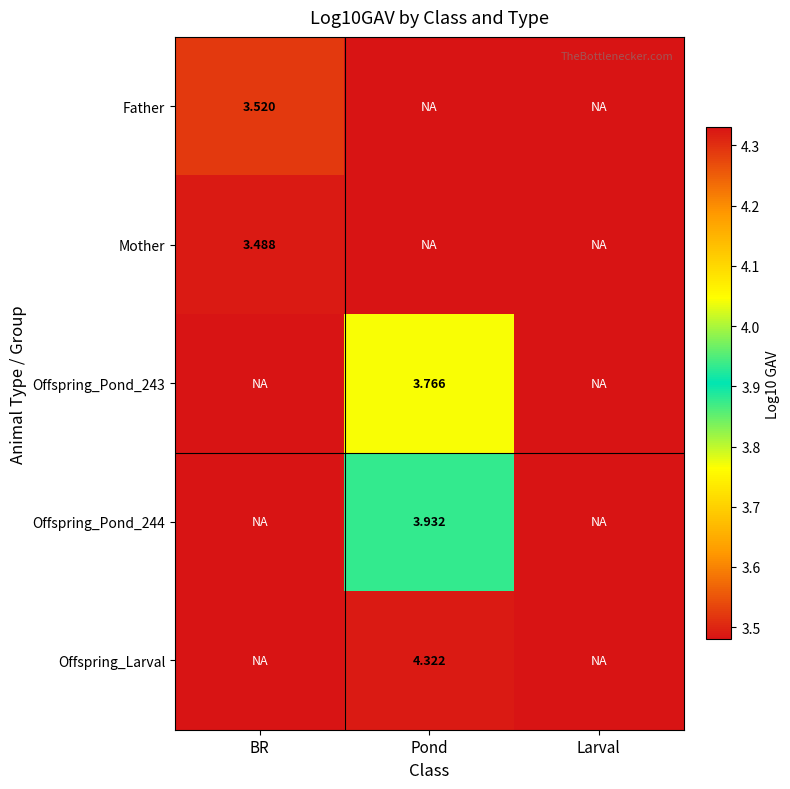

Which series has the largest total across all categories?

Offspring_Larval